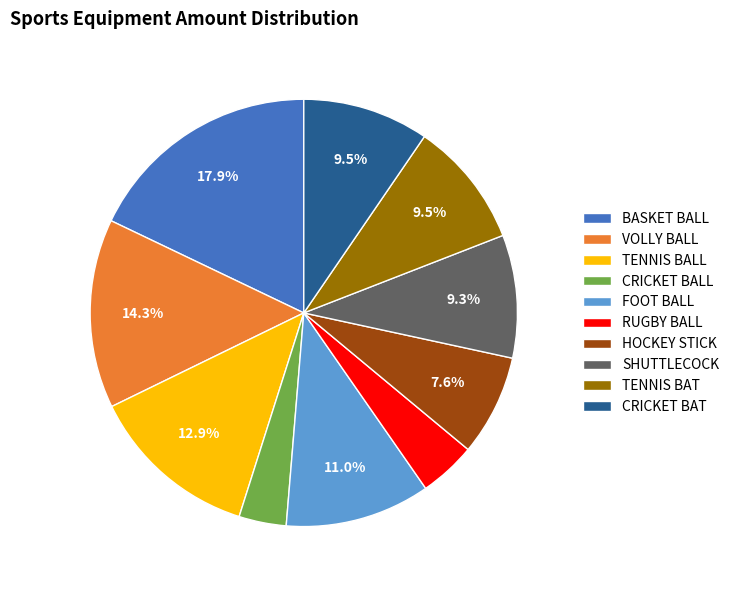

Is the sum of TENNIS BAT and SHUTTLECOCK greater than half?

No